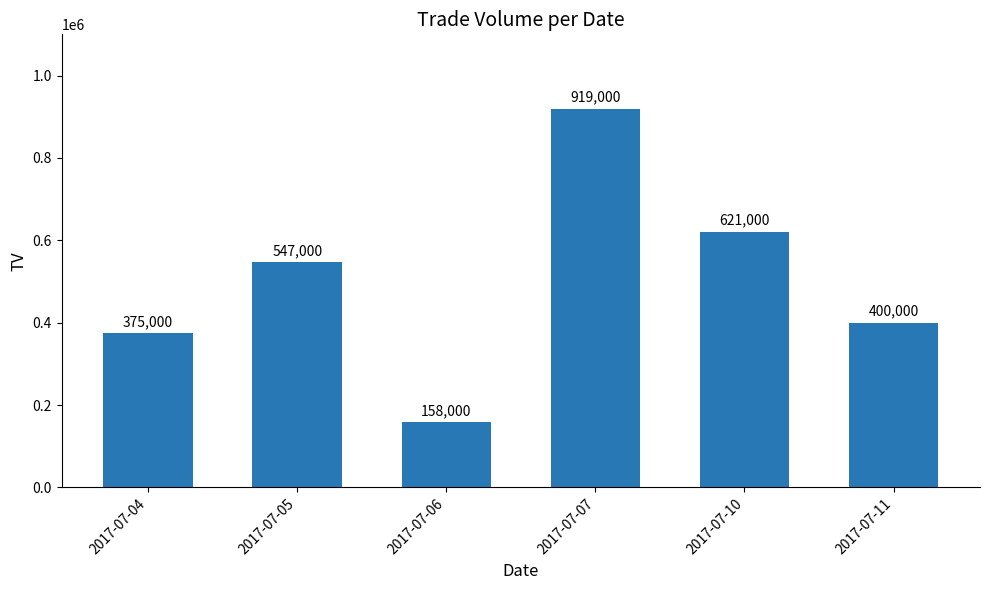

Where is the data nearest to the value 538500?

2017-07-05